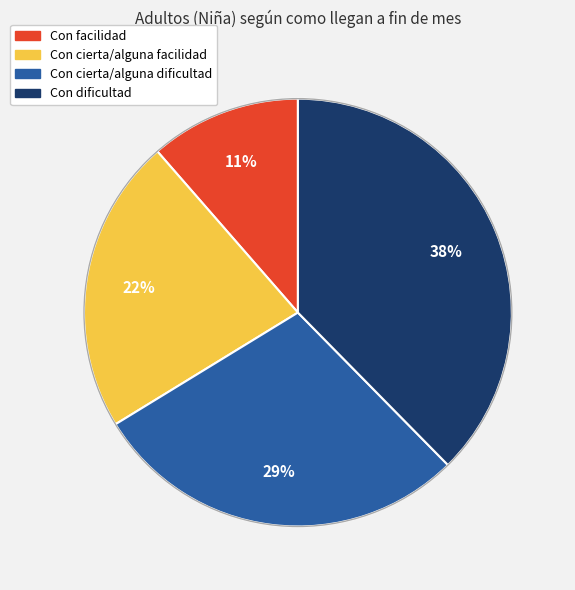

Approximately how many times larger is the value at Con cierta/alguna dificultad compared to Con cierta/alguna facilidad?

1.3